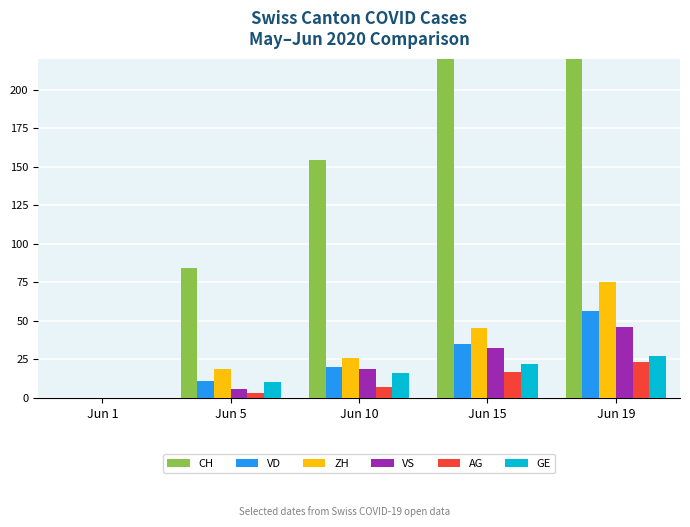

Which label corresponds to the smallest value in the chart?

Jun 1